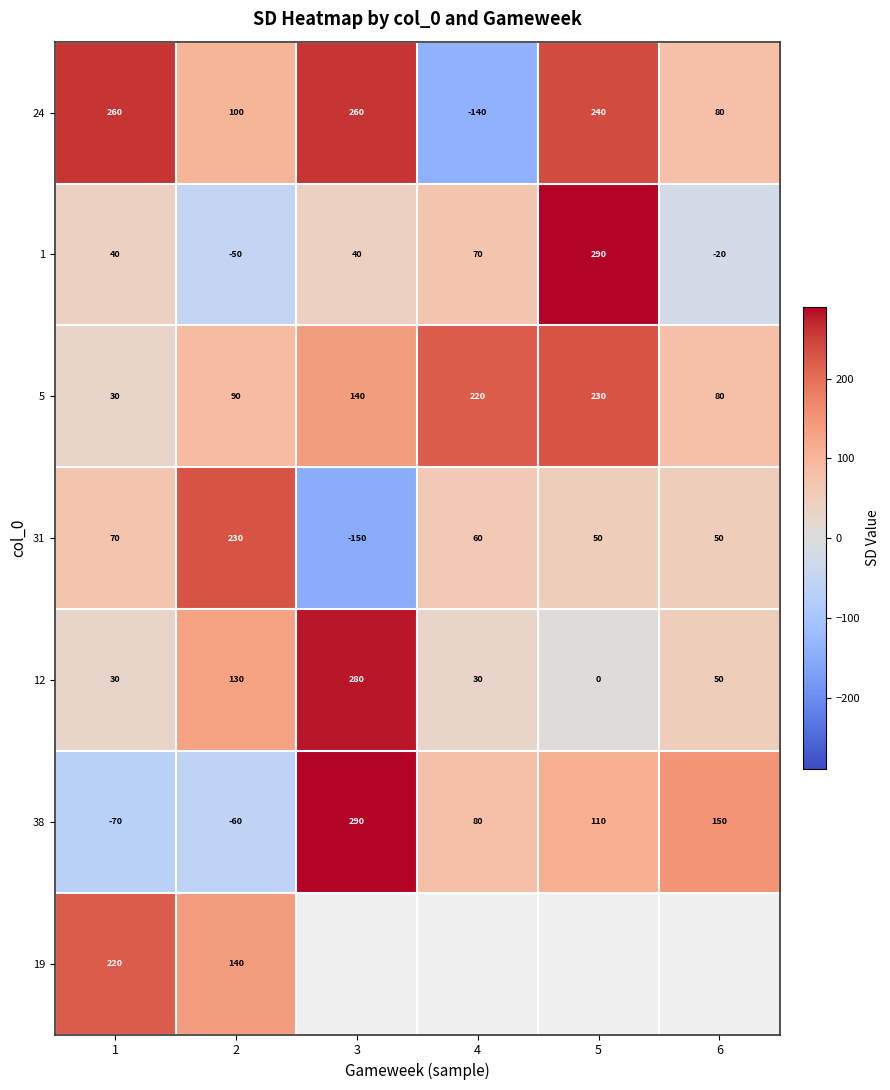

List the labels in order of 5 value, largest first.

5, 4, 3, 2, 6, 1